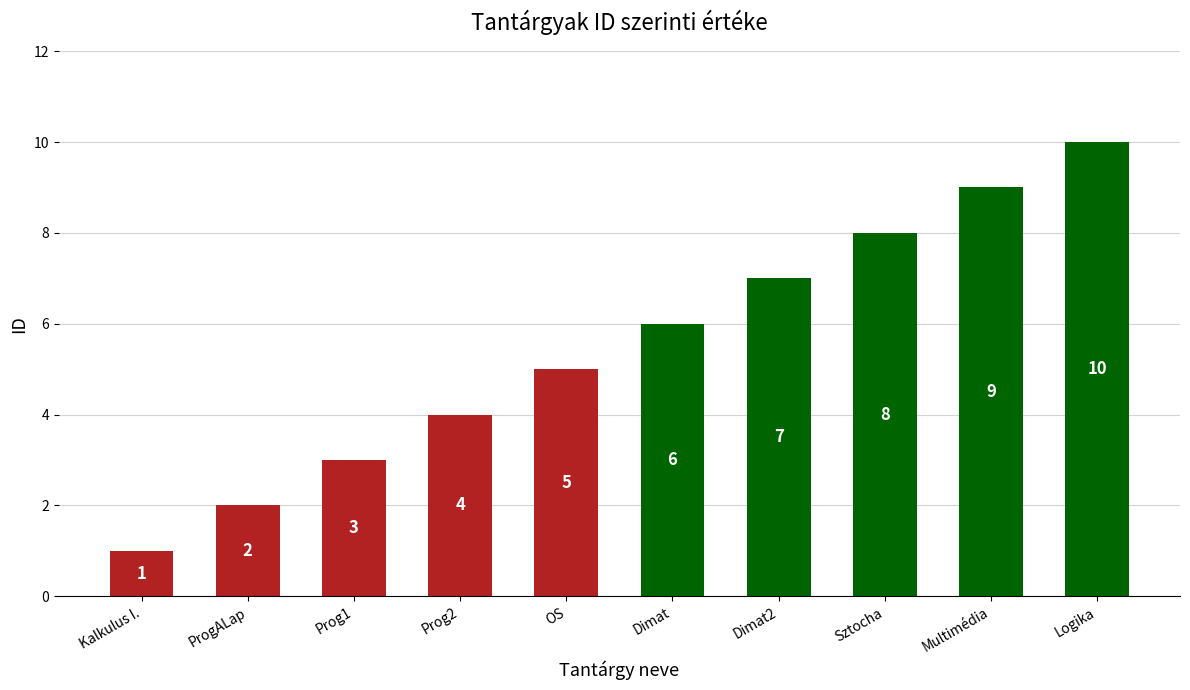

List the labels in order of value, largest first.

Logika, Multimédia, Sztocha, Dimat2, Dimat, OS, Prog2, Prog1, ProgALap, Kalkulus I.